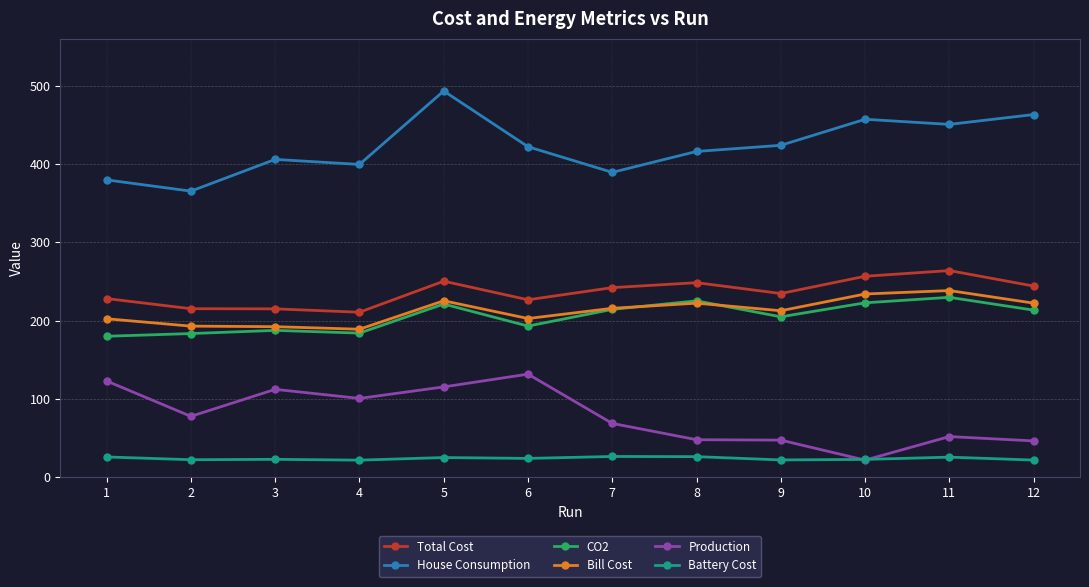

At how many categories does at least one series exceed 125?

12